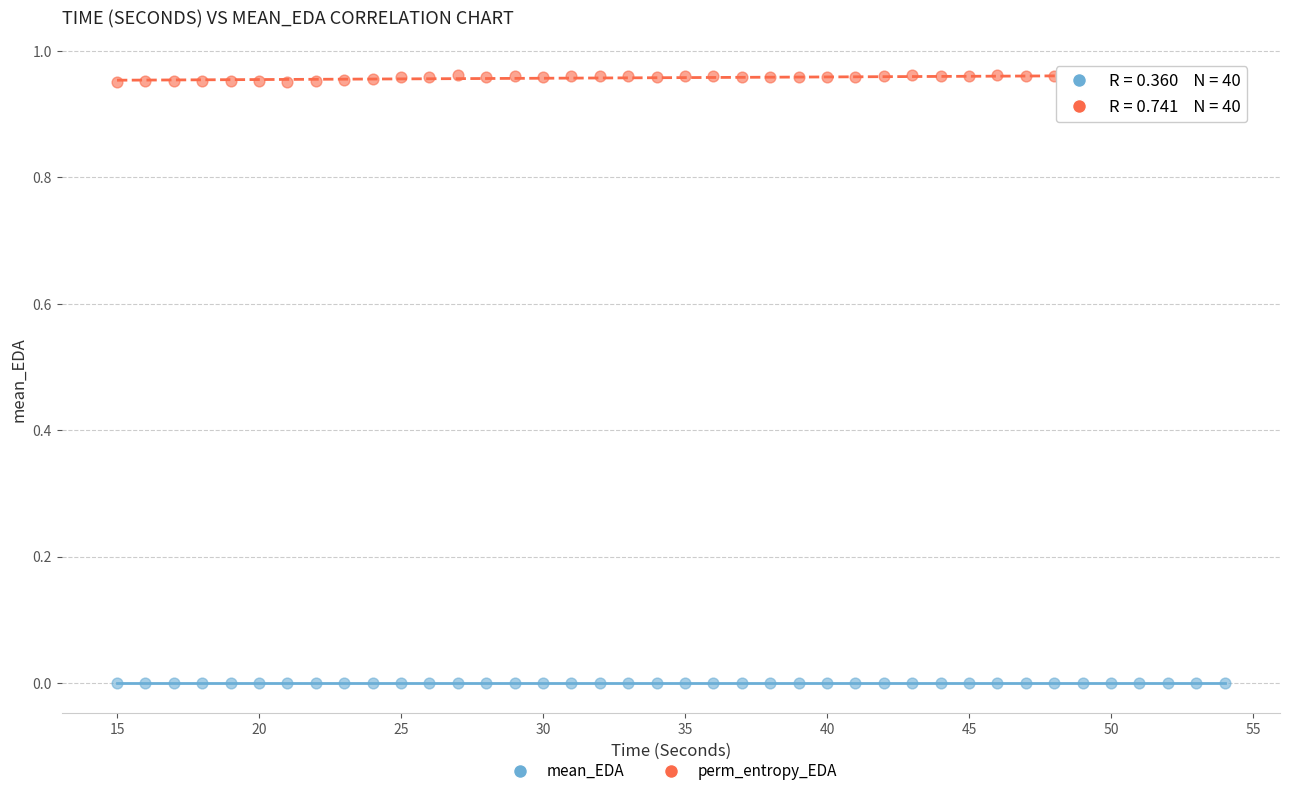

Which series reaches the maximum Y coordinate?

perm_entropy_EDA